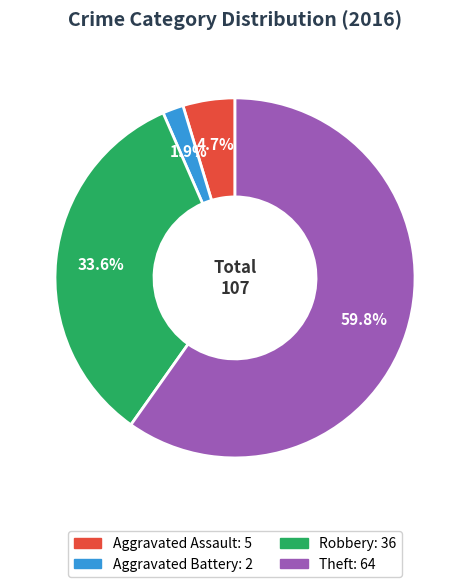

What is the ratio of the value at Theft to the value at Robbery?

1.8